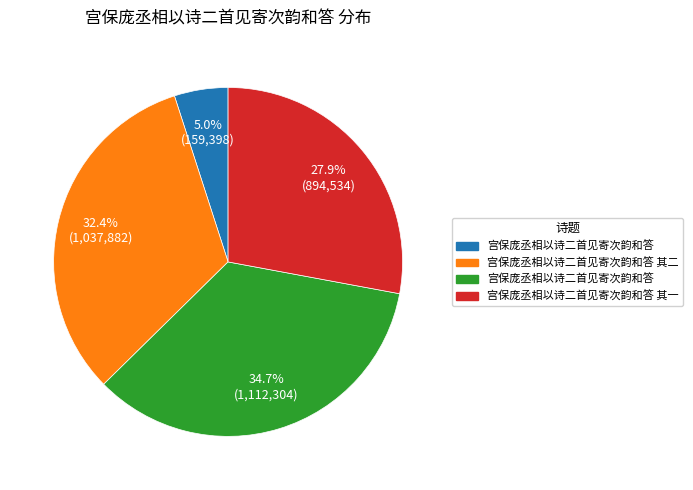

Is there any slice that represents more than half of the pie?

No